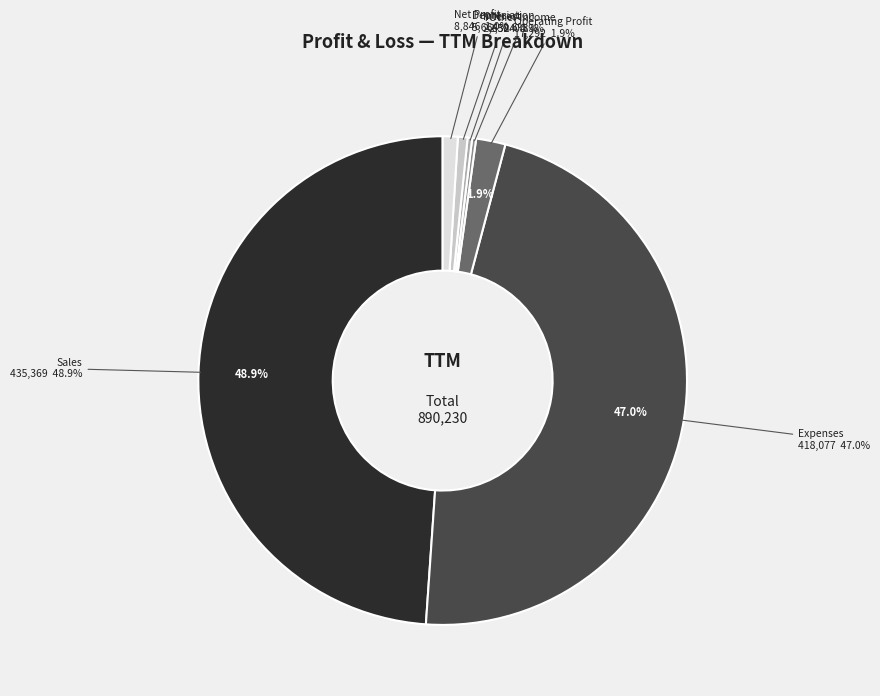

Between Depreciation and Other Income, which is larger?

Depreciation